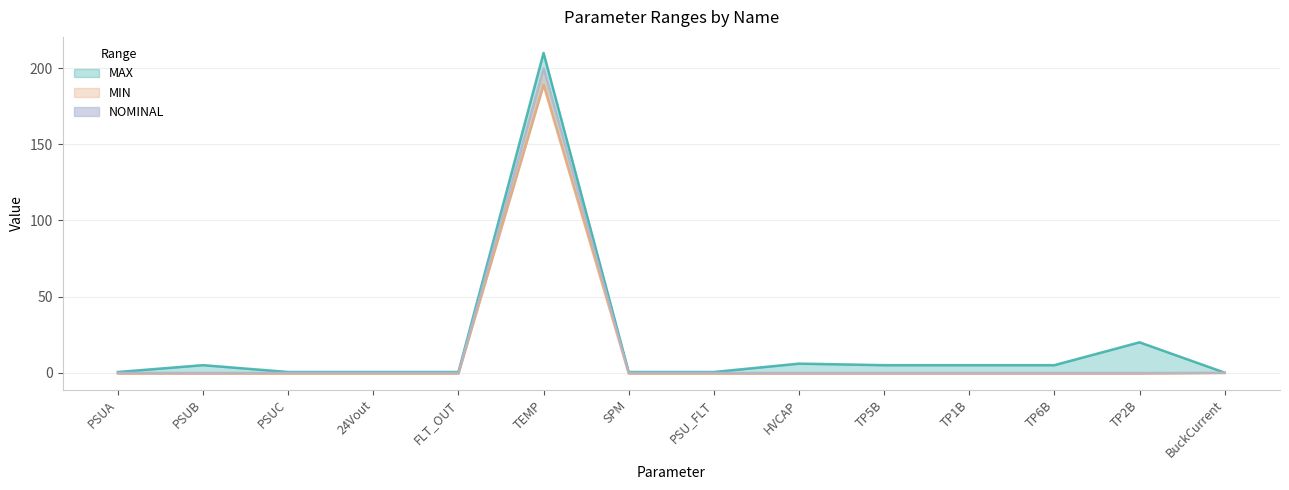

What is the difference between the maximum and second lowest values in the NOMINAL series?

200.0